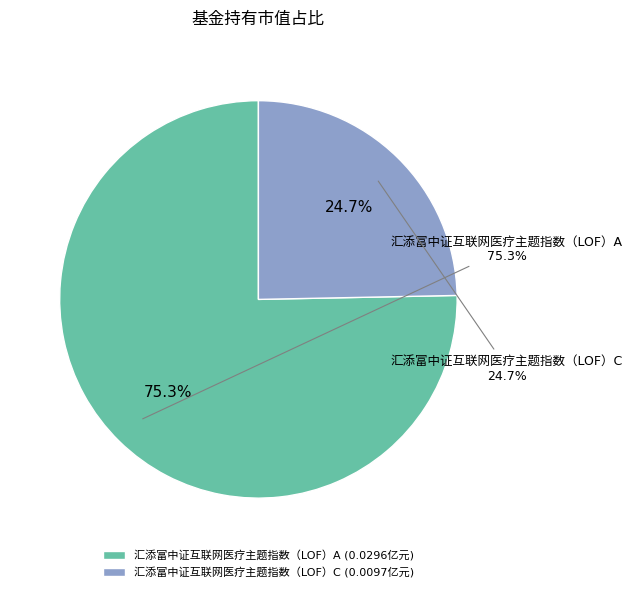

To the nearest percent, what is the difference between the 汇添富中证互联网医疗主题指数（LOF）A and 汇添富中证互联网医疗主题指数（LOF）C slice percentages?

51%